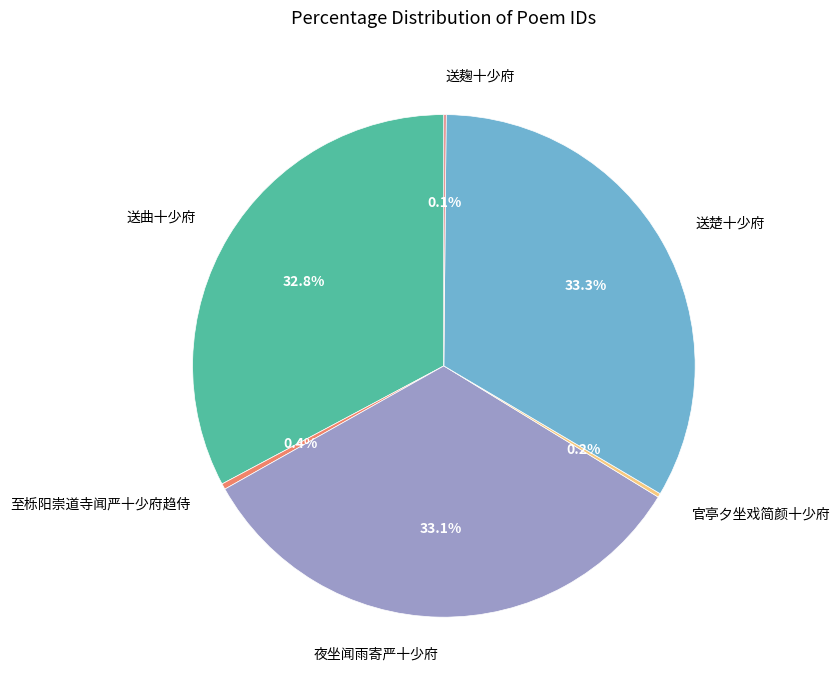

Is there any slice that represents more than half of the pie?

No